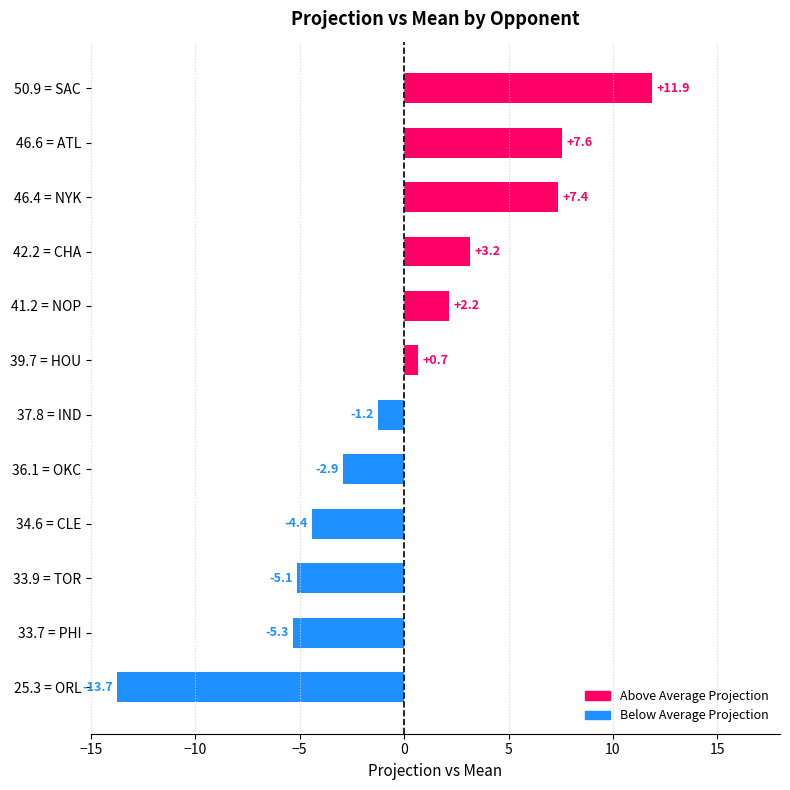

At which category does the chart reach its peak across all series?

50.9 = SAC